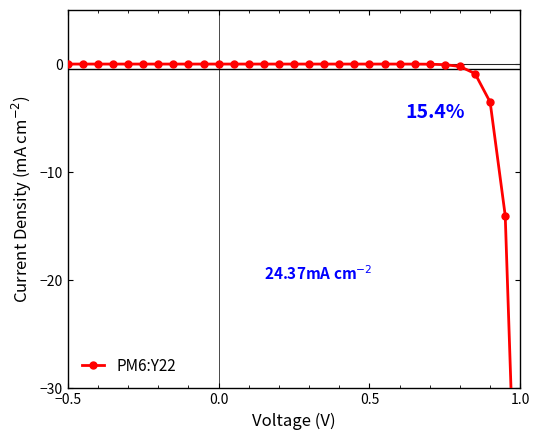

What is the smallest value displayed?

-55.8